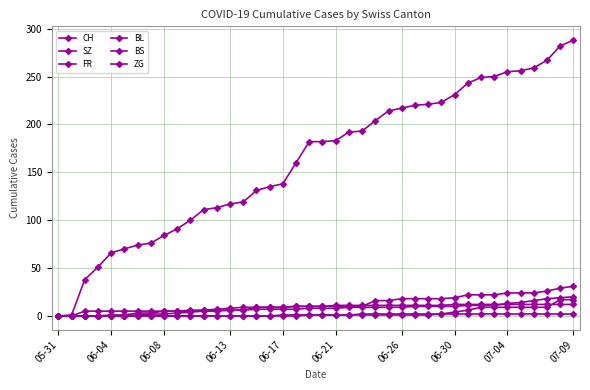

List the series in order of their peak value, highest first.

CH, ZG, BL, SZ, BS, FR